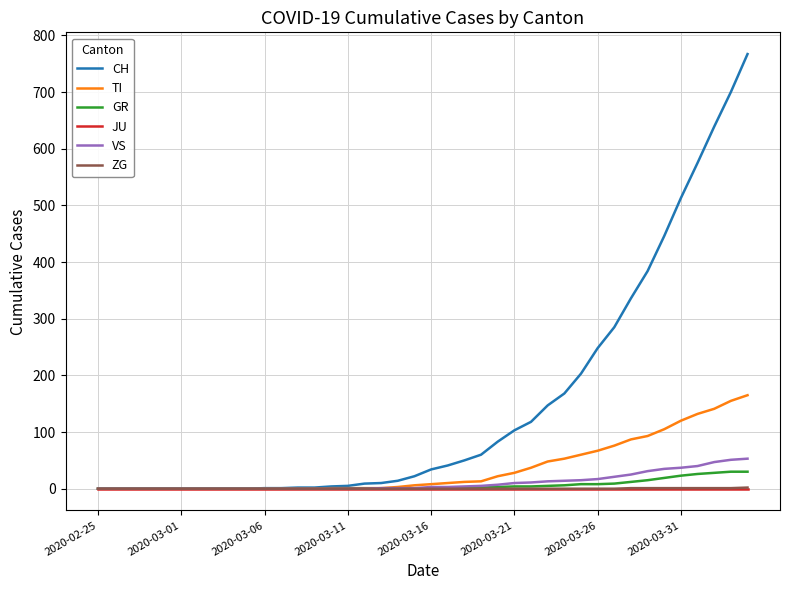

What is the greatest value displayed?

767